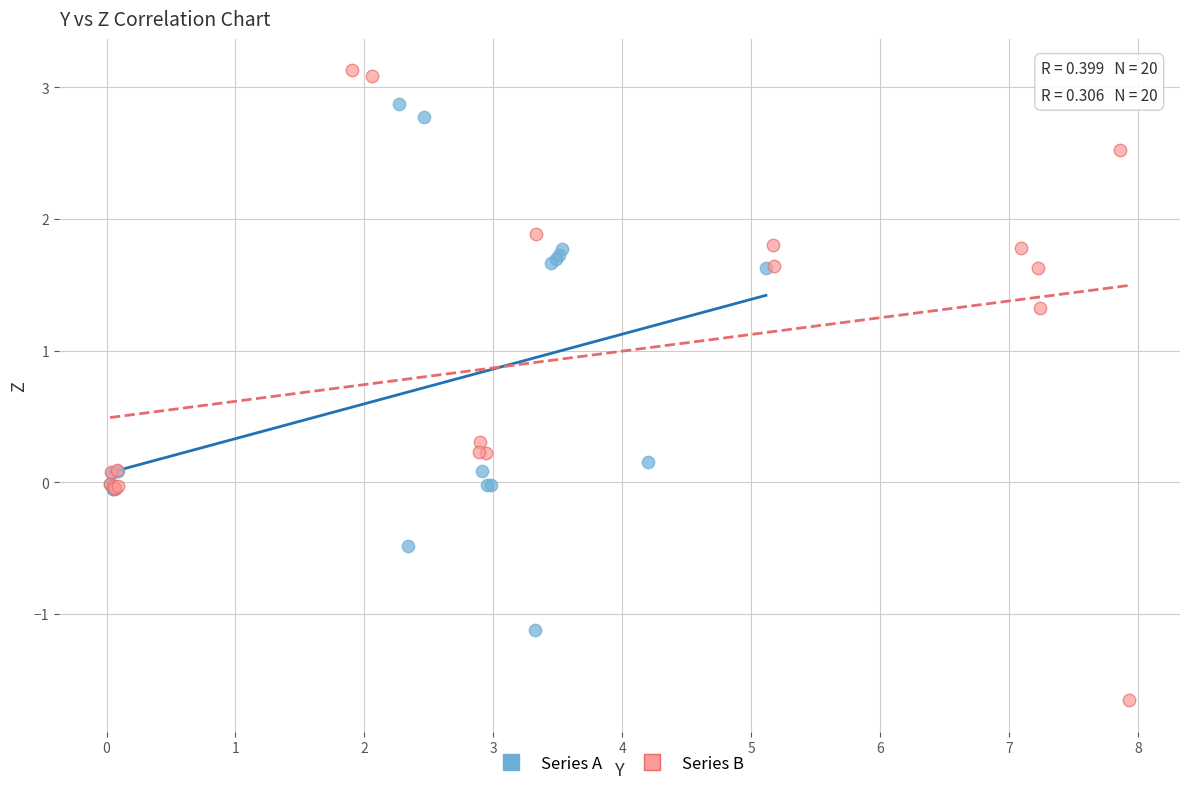

Which series has the widest spread of Y values?

Series B